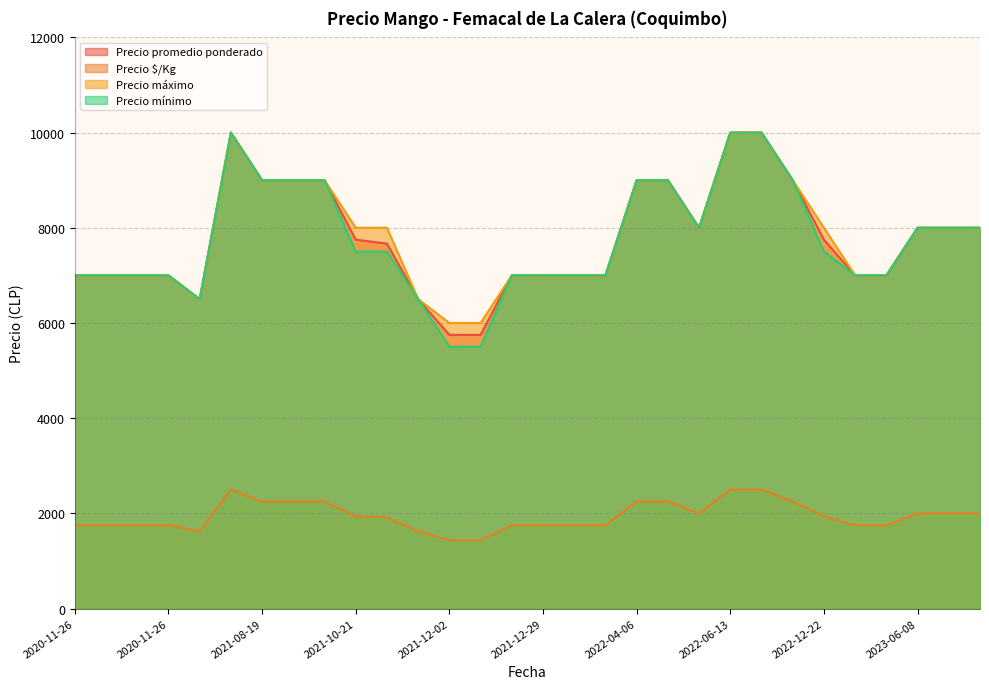

True or false: Precio promedio ponderado and Precio máximo intersect in this chart.

False